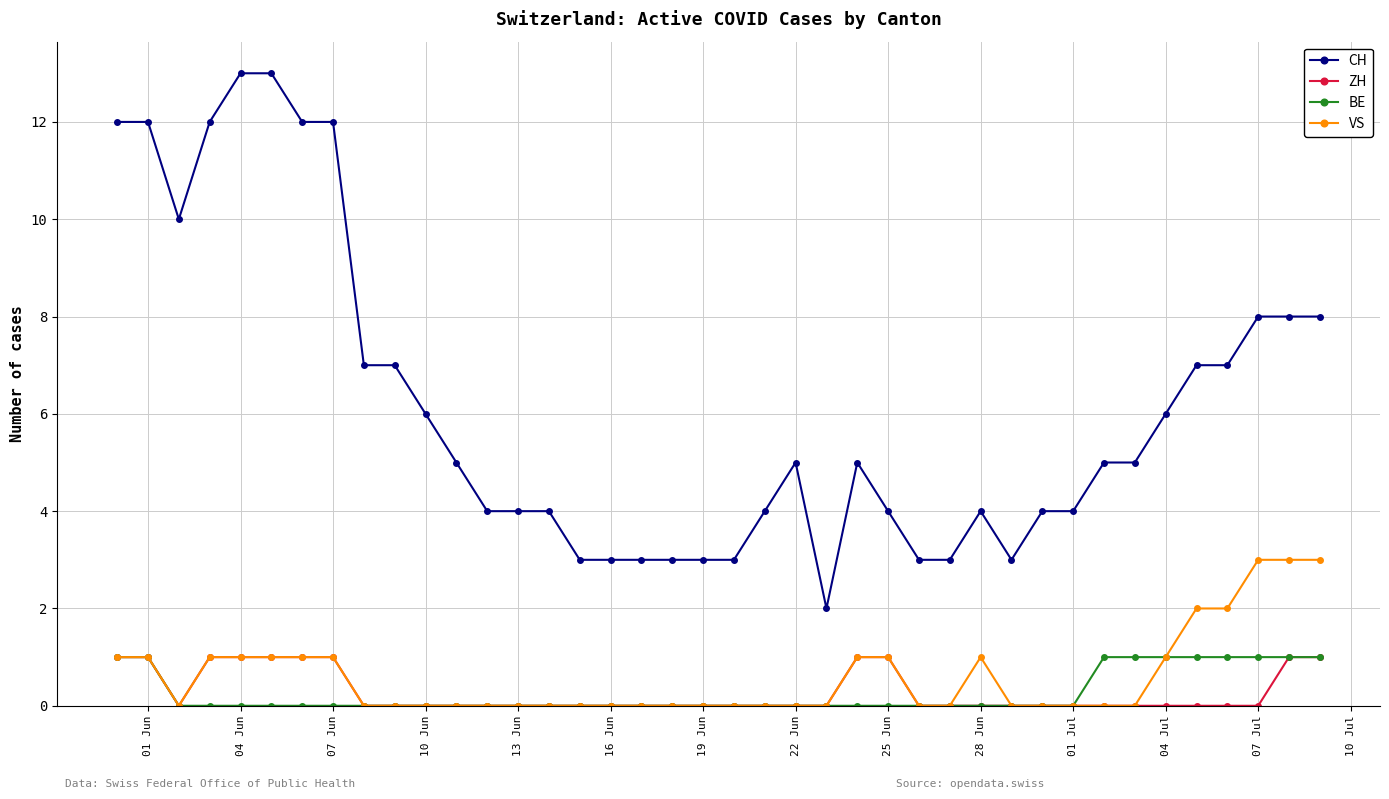

Count the VS values in the range 0 to 1.

35